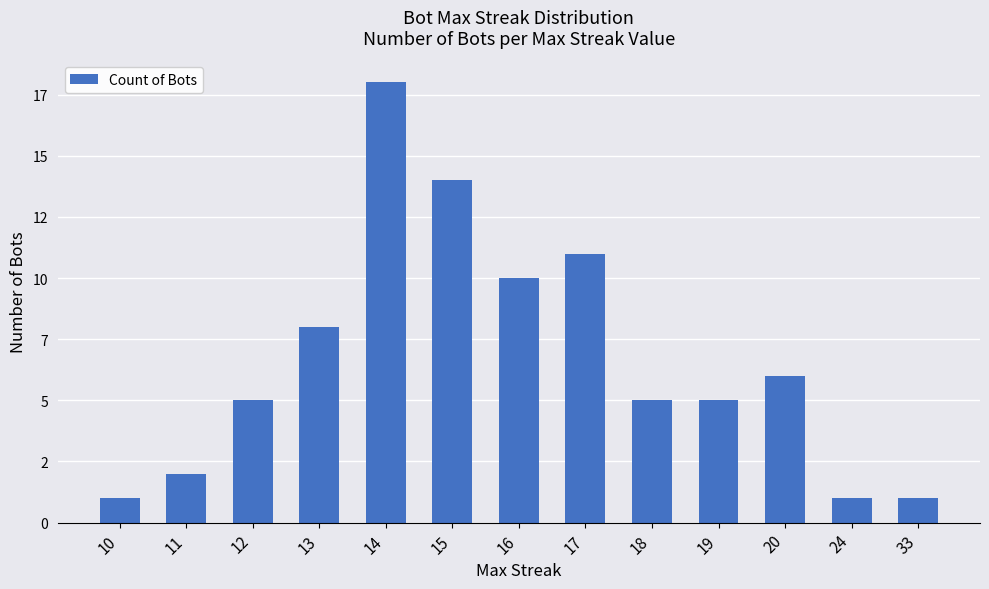

What is the approximate value at 17, to the nearest 10?

10